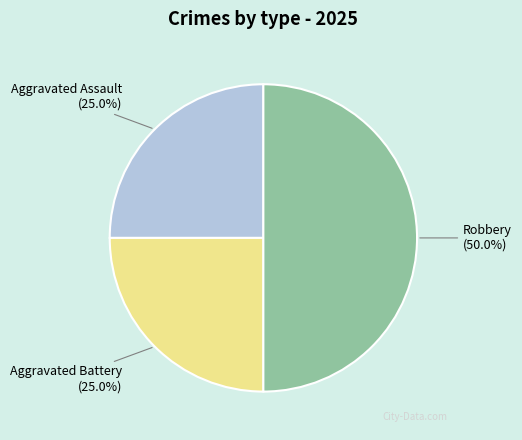

What is the ratio of the value at Aggravated Assault to the value at Robbery?

0.5